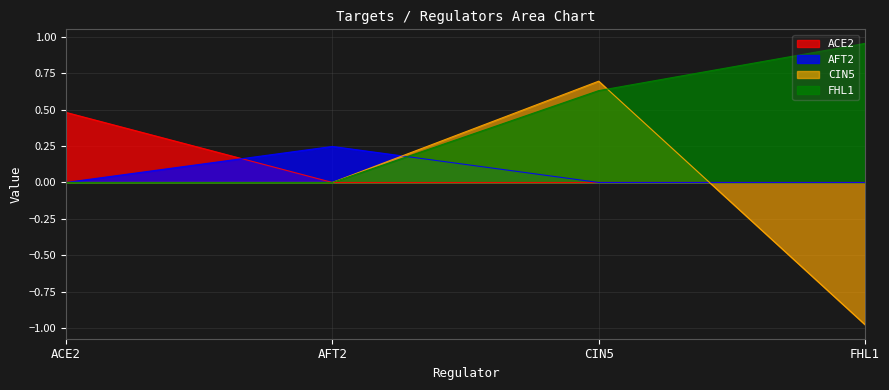

At how many categories does at least one series exceed 0?

4